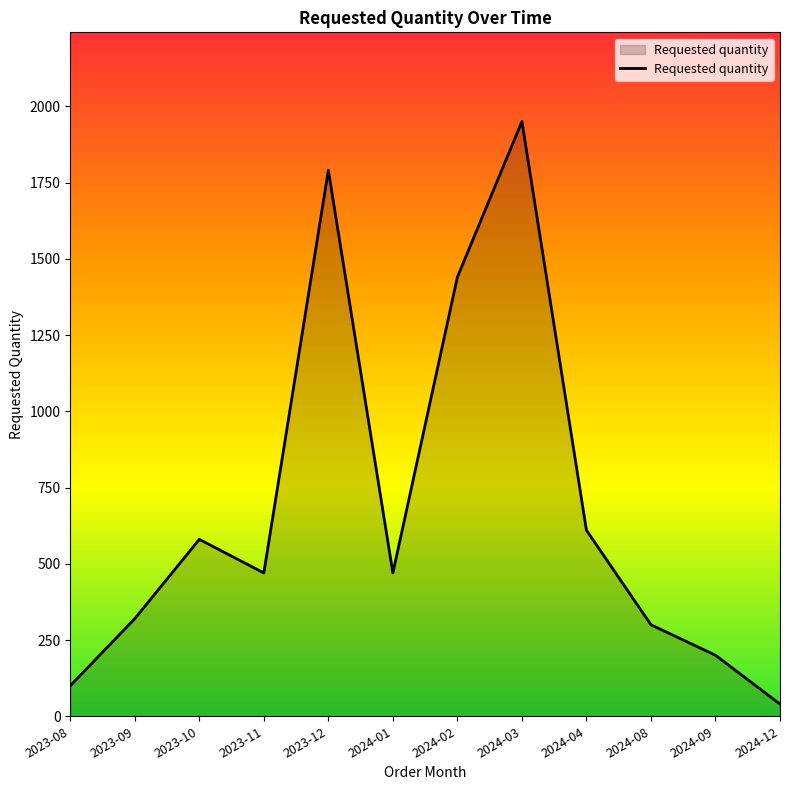

What is the minimum value shown in the chart?

40